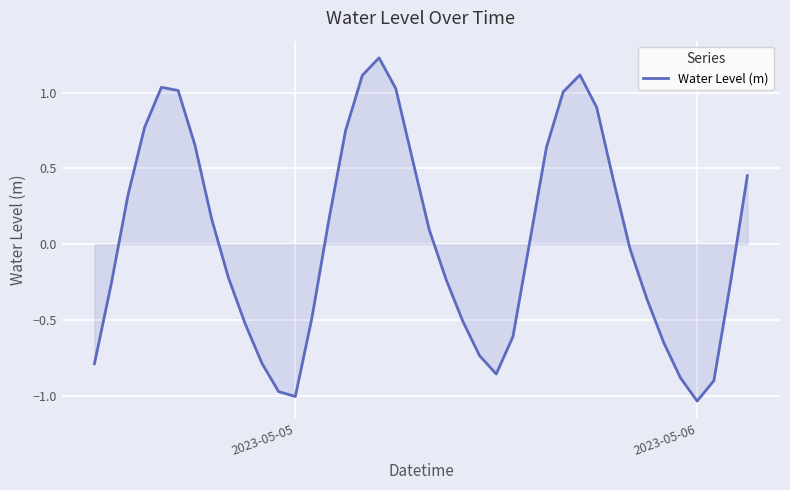

What is the difference between the maximum and minimum values?

2.3